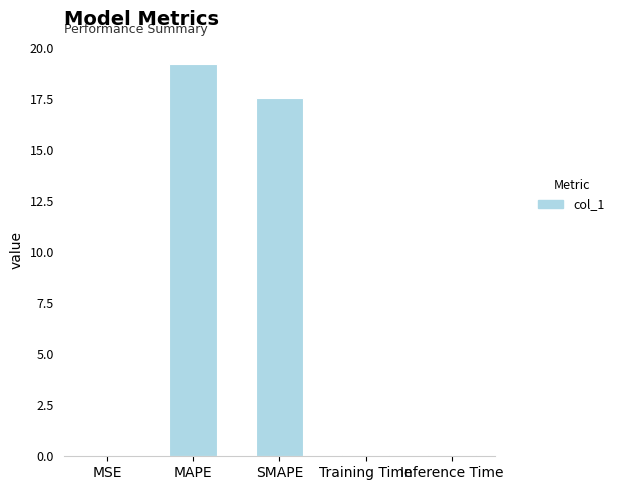

What is the average value?

7.4